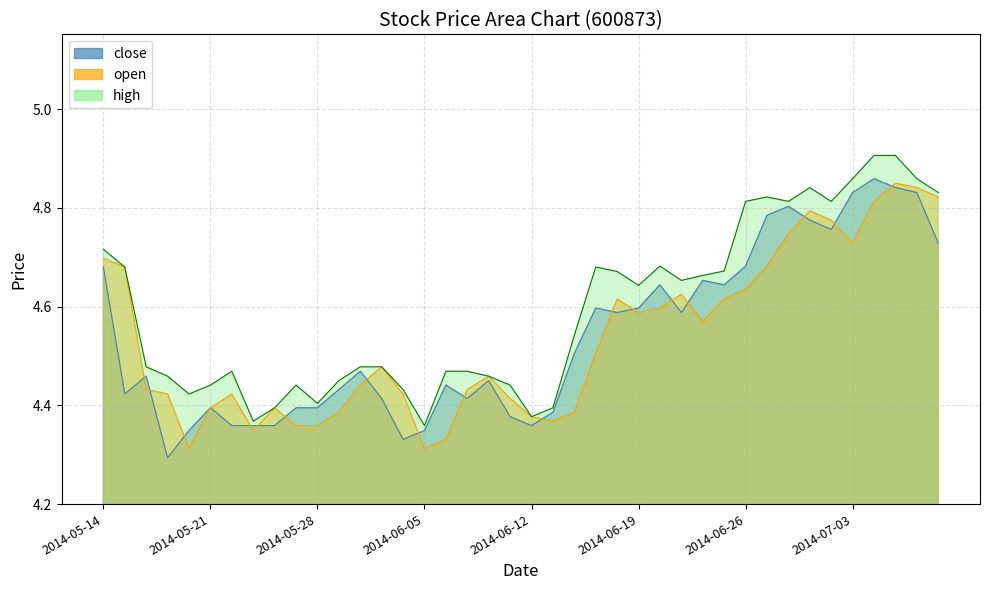

What is the difference between the highest and lowest values at 2014-06-25?

0.1